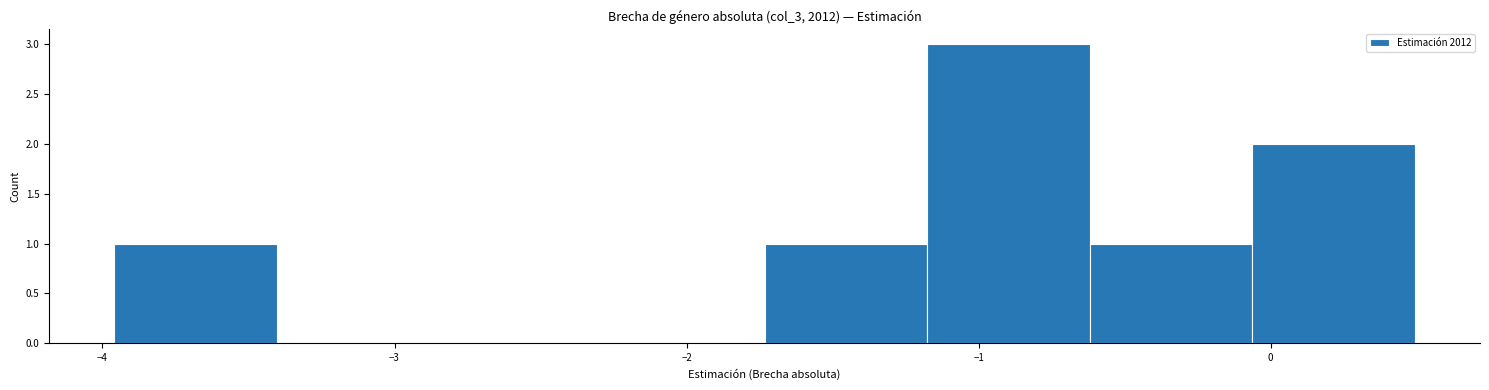

Reading left to right, list every bar in this chart as the range it spans on the x-axis followed by its height. Neither the bar edges nor the heights are printed on the chart, so give them approximately, as read against the axes.

-4.0 to -3.4: 1
-3.4 to -2.8: 0
-2.8 to -2.3: 0
-2.3 to -1.7: 0
-1.7 to -1.2: 1
-1.2 to -0.6: 3
-0.6 to -0.1: 1
-0.1 to 0.5: 2